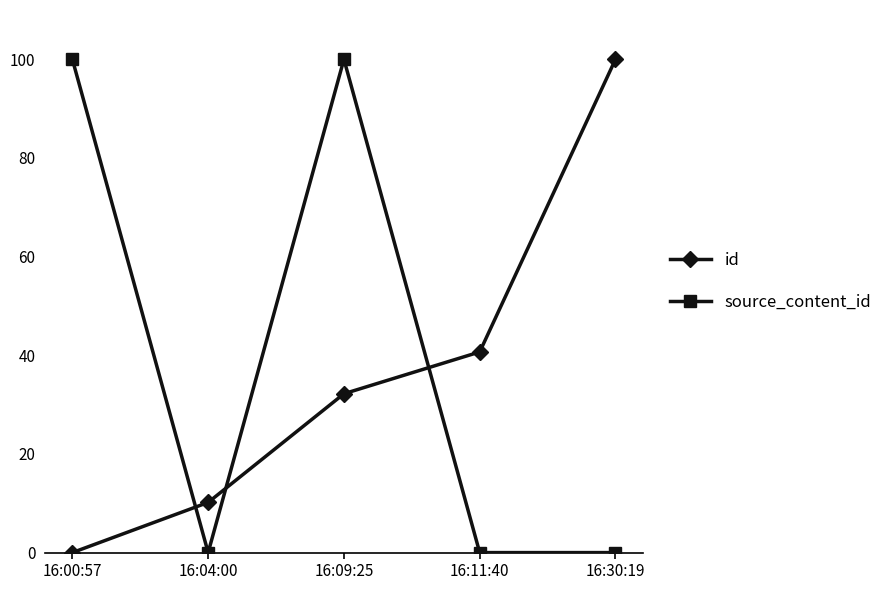

How many source_content_id values are between 0 and 100?

5